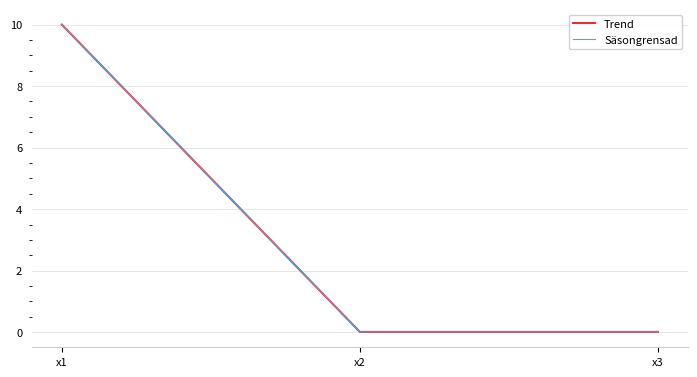

The value of Säsongrensad at x1 is 10.0. True or false?

True